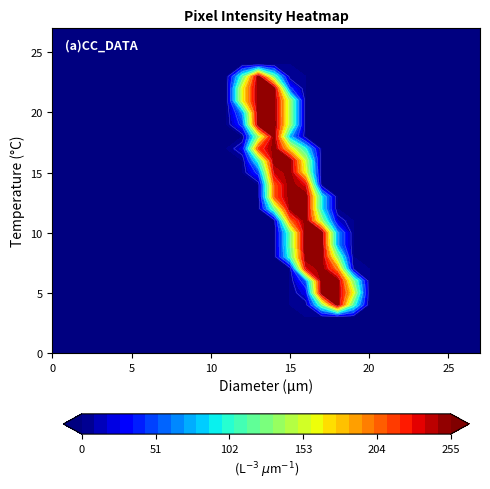

Reading left to right, extract all data points from this chart.

row_0: 0=0	1=0	2=0	3=0	4=0	5=0	6=0	7=0	8=0	9=0	10=0	11=0	12=0	13=0	14=0	15=0	16=0	17=0	18=0	19=0	20=0	21=0	22=0	23=0	24=0	25=0	26=0	27=0
row_1: 0=0	1=0	2=0	3=0	4=0	5=0	6=0	7=0	8=0	9=0	10=0	11=0	12=0	13=0	14=0	15=0	16=0	17=0	18=0	19=0	20=0	21=0	22=0	23=0	24=0	25=0	26=0	27=0
row_2: 0=0	1=0	2=0	3=0	4=0	5=0	6=0	7=0	8=0	9=0	10=0	11=0	12=0	13=0	14=0	15=0	16=0	17=0	18=0	19=0	20=0	21=0	22=0	23=0	24=0	25=0	26=0	27=0
row_3: 0=0	1=0	2=0	3=0	4=0	5=0	6=0	7=0	8=0	9=0	10=0	11=0	12=0	13=0	14=0	15=0	16=0	17=0	18=0	19=0	20=0	21=0	22=0	23=0	24=0	25=0	26=0	27=0
row_4: 0=0	1=0	2=0	3=0	4=0	5=0	6=0	7=0	8=0	9=0	10=0	11=0	12=0	13=0	14=0	15=0	16=3	17=118	18=253	19=109	20=0	21=0	22=0	23=0	24=0	25=0	26=0	27=0
row_5: 0=0	1=0	2=0	3=0	4=0	5=0	6=0	7=0	8=0	9=0	10=0	11=0	12=0	13=0	14=0	15=0	16=24	17=252	18=252	19=160	20=0	21=0	22=0	23=0	24=0	25=0	26=0	27=0
row_6: 0=0	1=0	2=0	3=0	4=0	5=0	6=0	7=0	8=0	9=0	10=0	11=0	12=0	13=0	14=0	15=0	16=55	17=252	18=252	19=128	20=0	21=0	22=0	23=0	24=0	25=0	26=0	27=0
row_7: 0=0	1=0	2=0	3=0	4=0	5=0	6=0	7=0	8=0	9=0	10=0	11=0	12=0	13=0	14=0	15=0	16=233	17=252	18=195	19=9	20=0	21=0	22=0	23=0	24=0	25=0	26=0	27=0
row_8: 0=0	1=0	2=0	3=0	4=0	5=0	6=0	7=0	8=0	9=0	10=0	11=0	12=0	13=0	14=0	15=106	16=253	17=252	18=130	19=0	20=0	21=0	22=0	23=0	24=0	25=0	26=0	27=0
row_9: 0=0	1=0	2=0	3=0	4=0	5=0	6=0	7=0	8=0	9=0	10=0	11=0	12=0	13=0	14=0	15=116	16=255	17=253	18=69	19=0	20=0	21=0	22=0	23=0	24=0	25=0	26=0	27=0
row_10: 0=0	1=0	2=0	3=0	4=0	5=0	6=0	7=0	8=0	9=0	10=0	11=0	12=0	13=0	14=0	15=116	16=253	17=252	18=69	19=0	20=0	21=0	22=0	23=0	24=0	25=0	26=0	27=0
row_11: 0=0	1=0	2=0	3=0	4=0	5=0	6=0	7=0	8=0	9=0	10=0	11=0	12=0	13=0	14=0	15=199	16=253	17=134	18=19	19=0	20=0	21=0	22=0	23=0	24=0	25=0	26=0	27=0
row_12: 0=0	1=0	2=0	3=0	4=0	5=0	6=0	7=0	8=0	9=0	10=0	11=0	12=0	13=0	14=119	15=248	16=253	17=92	18=0	19=0	20=0	21=0	22=0	23=0	24=0	25=0	26=0	27=0
row_13: 0=0	1=0	2=0	3=0	4=0	5=0	6=0	7=0	8=0	9=0	10=0	11=0	12=0	13=0	14=207	15=252	16=253	17=92	18=0	19=0	20=0	21=0	22=0	23=0	24=0	25=0	26=0	27=0
row_14: 0=0	1=0	2=0	3=0	4=0	5=0	6=0	7=0	8=0	9=0	10=0	11=0	12=0	13=0	14=208	15=253	16=231	17=0	18=0	19=0	20=0	21=0	22=0	23=0	24=0	25=0	26=0	27=0
row_15: 0=0	1=0	2=0	3=0	4=0	5=0	6=0	7=0	8=0	9=0	10=0	11=0	12=0	13=45	14=236	15=252	16=157	17=0	18=0	19=0	20=0	21=0	22=0	23=0	24=0	25=0	26=0	27=0
row_16: 0=0	1=0	2=0	3=0	4=0	5=0	6=0	7=0	8=0	9=0	10=0	11=0	12=0	13=101	14=252	15=252	16=146	17=0	18=0	19=0	20=0	21=0	22=0	23=0	24=0	25=0	26=0	27=0
row_17: 0=0	1=0	2=0	3=0	4=0	5=0	6=0	7=0	8=0	9=0	10=0	11=0	12=22	13=215	14=252	15=168	16=94	17=0	18=0	19=0	20=0	21=0	22=0	23=0	24=0	25=0	26=0	27=0
row_18: 0=0	1=0	2=0	3=0	4=0	5=0	6=0	7=0	8=0	9=0	10=0	11=0	12=0	13=131	14=252	15=75	16=0	17=0	18=0	19=0	20=0	21=0	22=0	23=0	24=0	25=0	26=0	27=0
row_19: 0=0	1=0	2=0	3=0	4=0	5=0	6=0	7=0	8=0	9=0	10=0	11=0	12=47	13=253	14=253	15=137	16=0	17=0	18=0	19=0	20=0	21=0	22=0	23=0	24=0	25=0	26=0	27=0
row_20: 0=0	1=0	2=0	3=0	4=0	5=0	6=0	7=0	8=0	9=0	10=0	11=0	12=68	13=252	14=252	15=137	16=0	17=0	18=0	19=0	20=0	21=0	22=0	23=0	24=0	25=0	26=0	27=0
row_21: 0=0	1=0	2=0	3=0	4=0	5=0	6=0	7=0	8=0	9=0	10=0	11=0	12=161	13=252	14=252	15=137	16=0	17=0	18=0	19=0	20=0	21=0	22=0	23=0	24=0	25=0	26=0	27=0
row_22: 0=0	1=0	2=0	3=0	4=0	5=0	6=0	7=0	8=0	9=0	10=0	11=0	12=161	13=252	14=252	15=43	16=0	17=0	18=0	19=0	20=0	21=0	22=0	23=0	24=0	25=0	26=0	27=0
row_23: 0=0	1=0	2=0	3=0	4=0	5=0	6=0	7=0	8=0	9=0	10=0	11=0	12=109	13=252	14=116	15=2	16=0	17=0	18=0	19=0	20=0	21=0	22=0	23=0	24=0	25=0	26=0	27=0
row_24: 0=0	1=0	2=0	3=0	4=0	5=0	6=0	7=0	8=0	9=0	10=0	11=0	12=0	13=0	14=0	15=0	16=0	17=0	18=0	19=0	20=0	21=0	22=0	23=0	24=0	25=0	26=0	27=0
row_25: 0=0	1=0	2=0	3=0	4=0	5=0	6=0	7=0	8=0	9=0	10=0	11=0	12=0	13=0	14=0	15=0	16=0	17=0	18=0	19=0	20=0	21=0	22=0	23=0	24=0	25=0	26=0	27=0
row_26: 0=0	1=0	2=0	3=0	4=0	5=0	6=0	7=0	8=0	9=0	10=0	11=0	12=0	13=0	14=0	15=0	16=0	17=0	18=0	19=0	20=0	21=0	22=0	23=0	24=0	25=0	26=0	27=0
row_27: 0=0	1=0	2=0	3=0	4=0	5=0	6=0	7=0	8=0	9=0	10=0	11=0	12=0	13=0	14=0	15=0	16=0	17=0	18=0	19=0	20=0	21=0	22=0	23=0	24=0	25=0	26=0	27=0